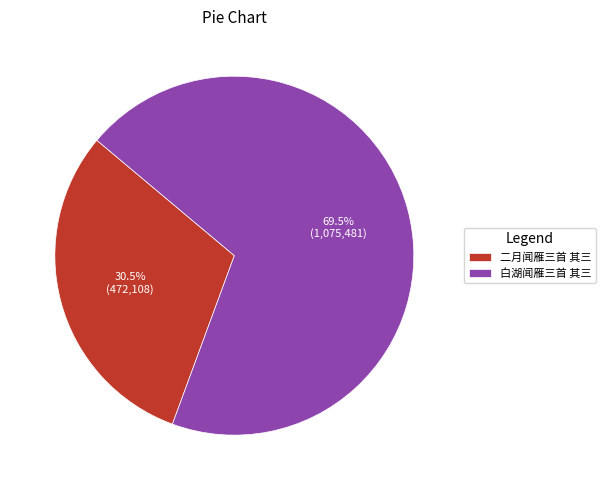

Between 二月闻雁三首 其三 and 白湖闻雁三首 其三, which is larger?

白湖闻雁三首 其三